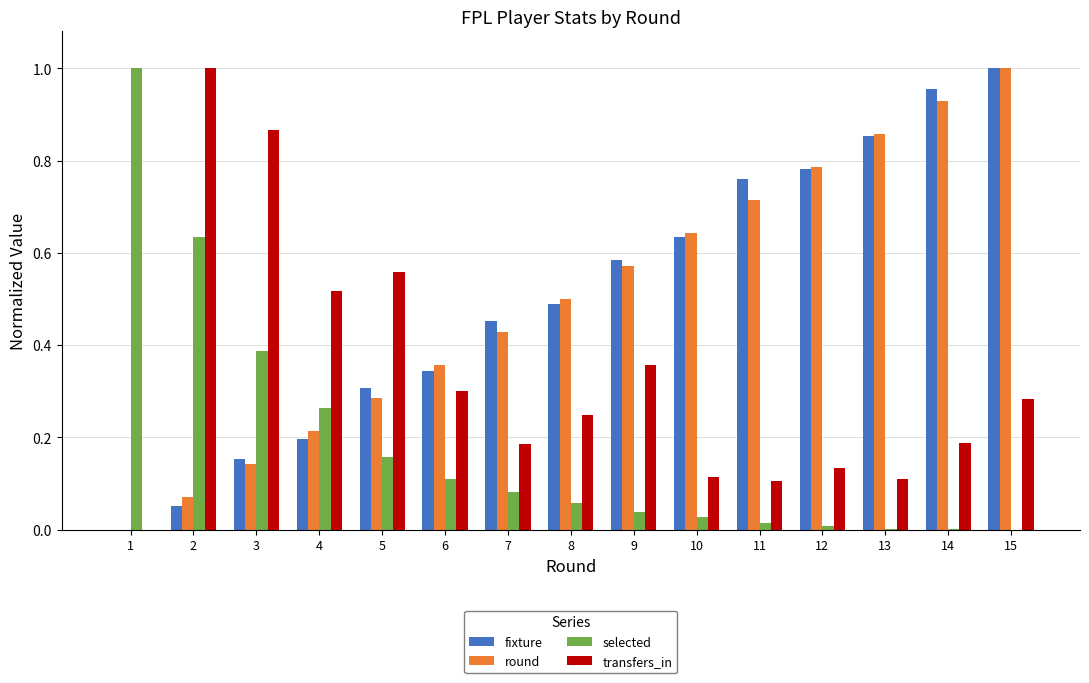

The transfers_in series shows 0.1 at 13. True or false?

True